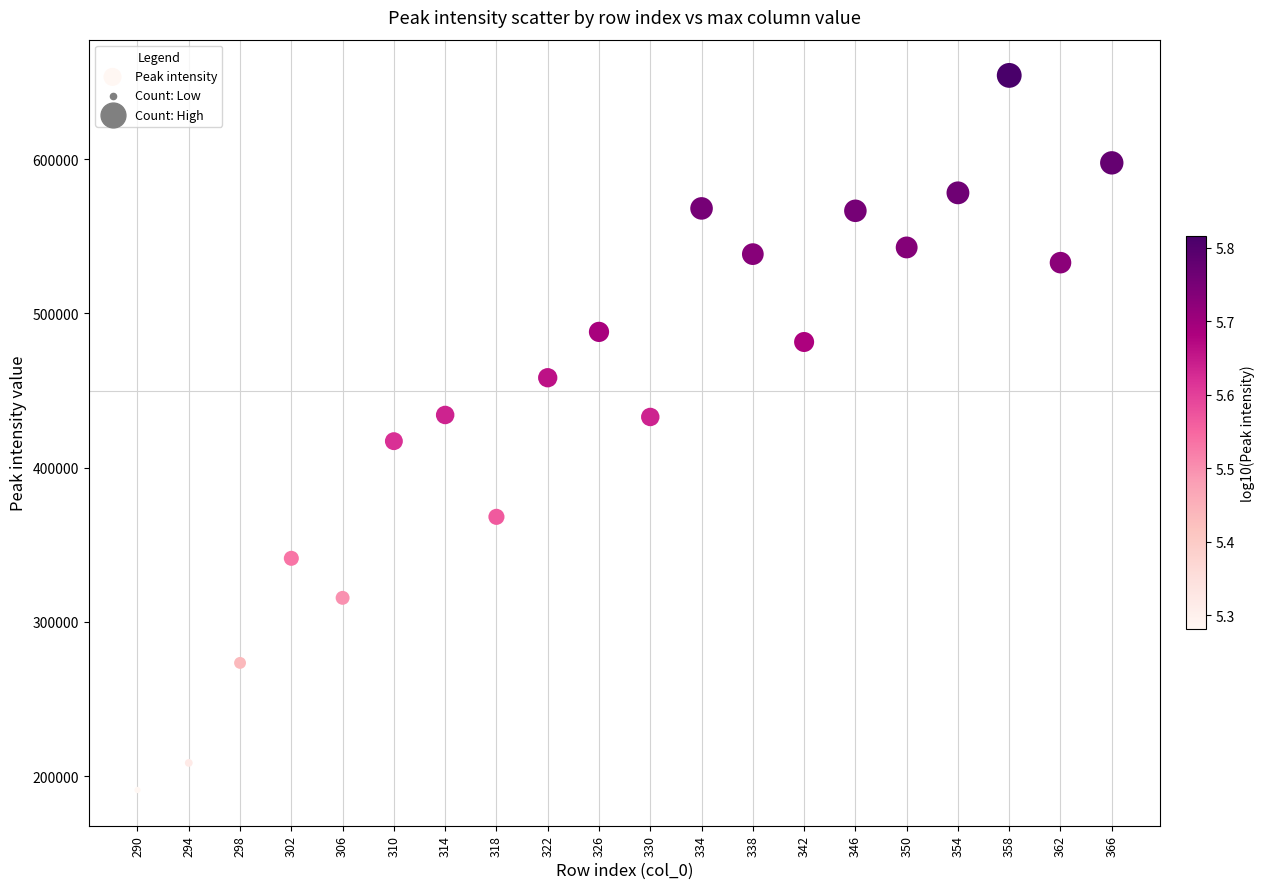

What is the range of X values (max minus min)?

76.0